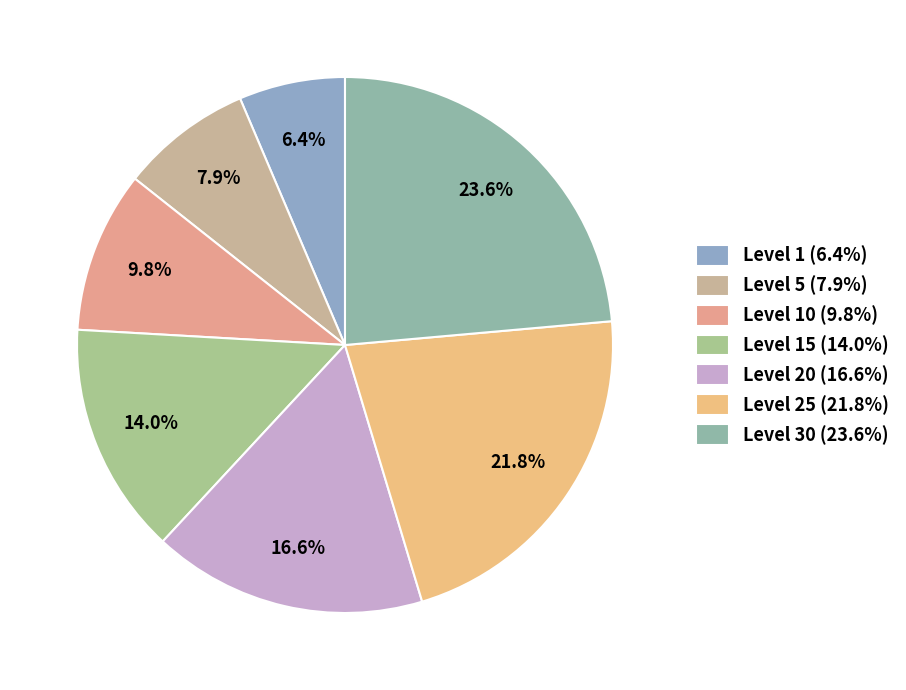

Which category has the biggest portion of the pie?

Level 30 (23.6%)